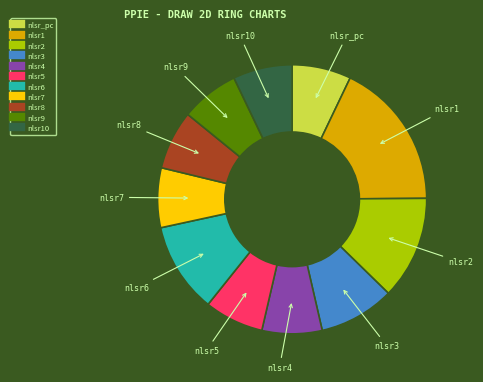

Does any single category account for the majority?

No